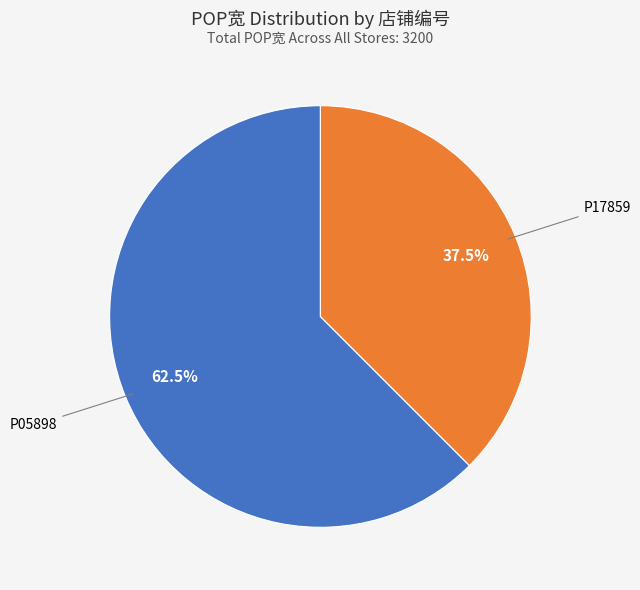

Does any single category account for the majority?

Yes